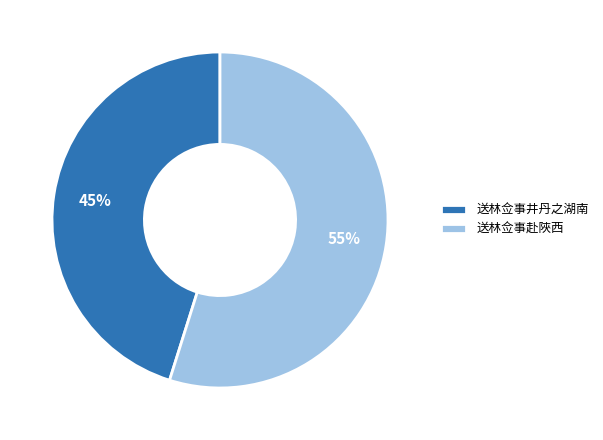

What percentage is the 送林佥事赴陜西 slice, to the nearest percent?

55%